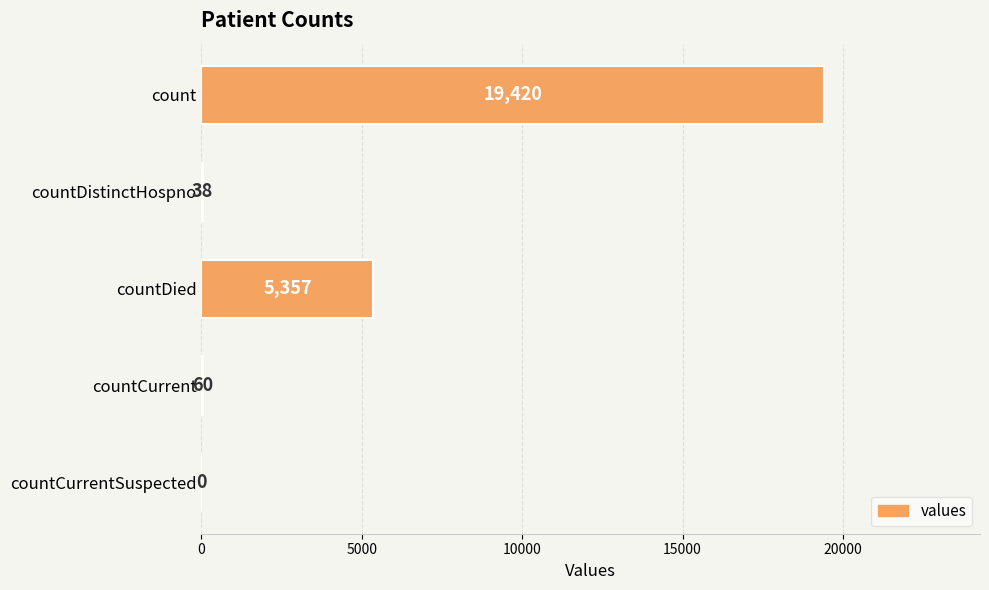

At which category does the chart reach its peak across all series?

count